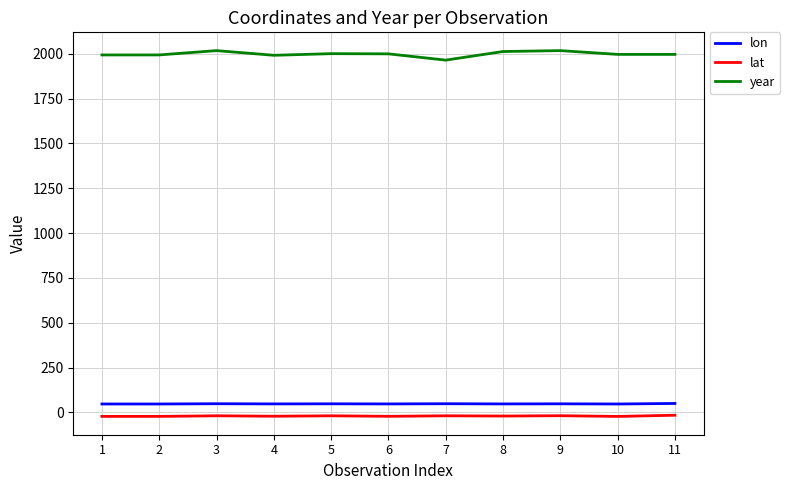

What is the difference between the second highest and minimum values in the lat series?

4.0